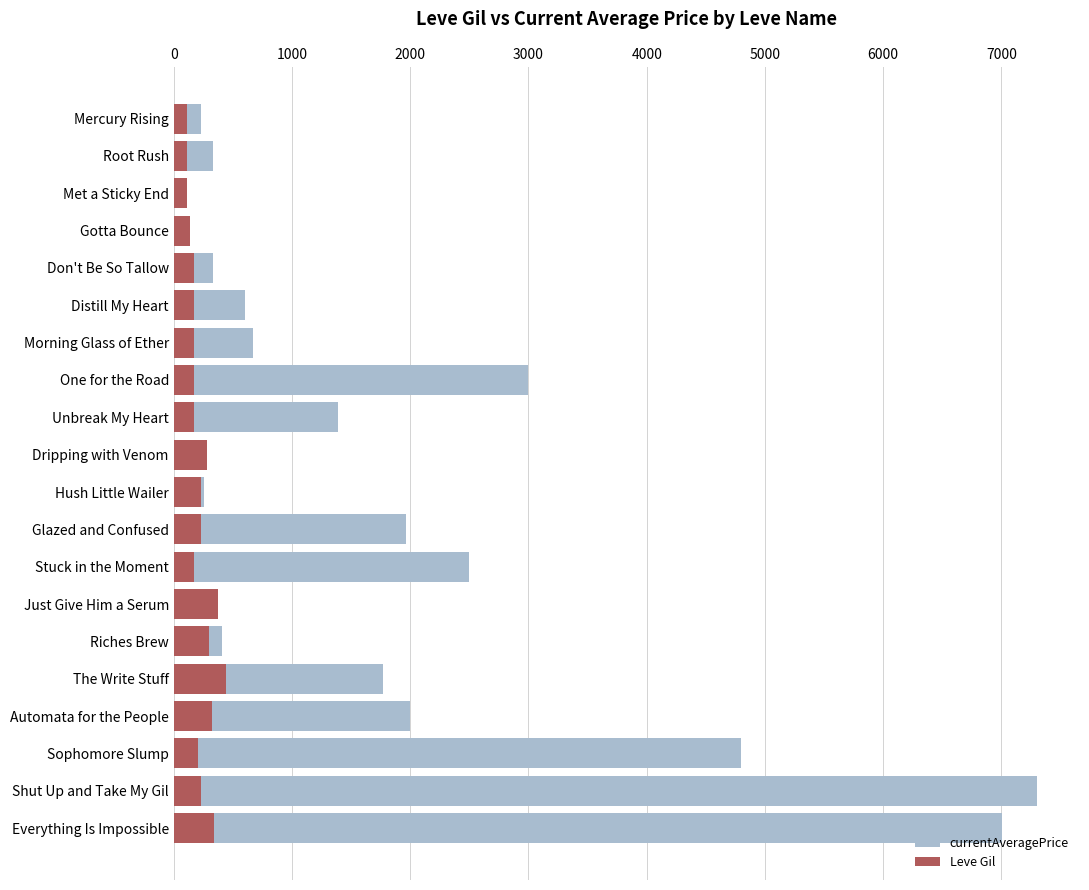

What is the sum of all Leve Gil values?

4459.0